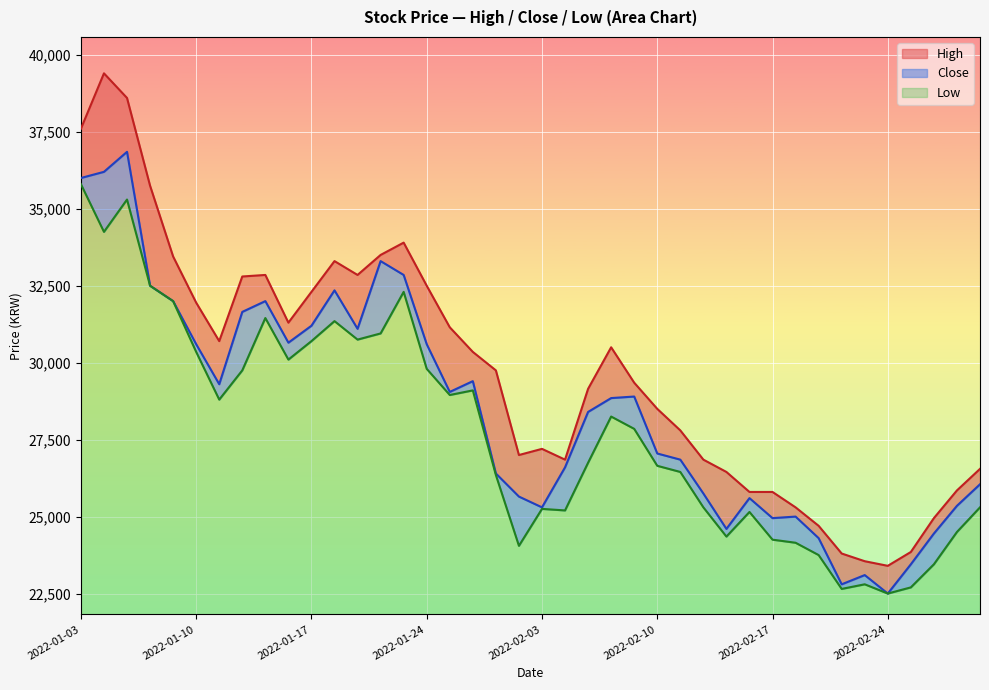

At which category is the sum across all series the highest?

2022-01-05